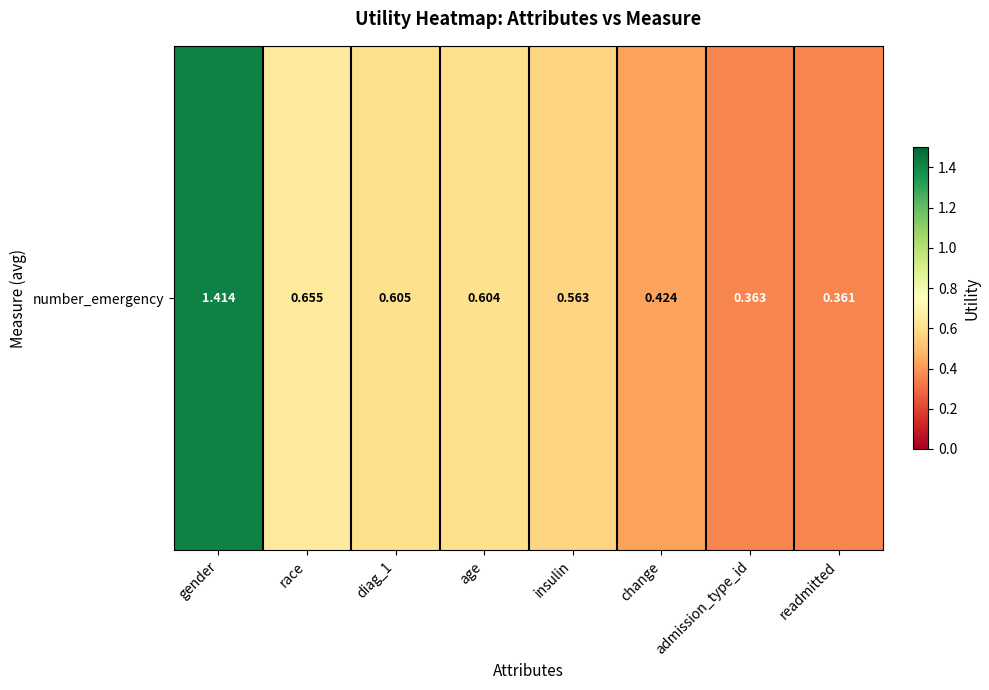

What is the difference between the values at diag_1 and gender?

0.8